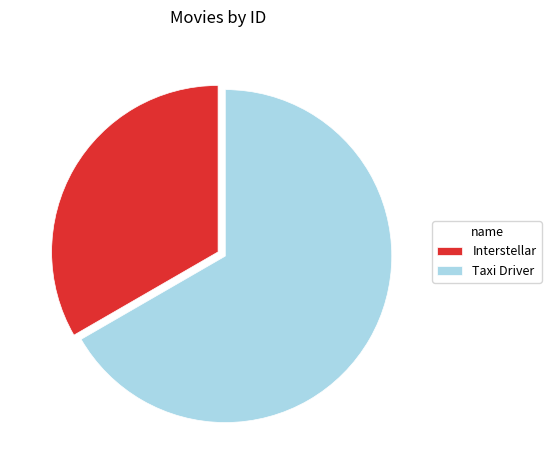

Is there a majority slice in this chart?

Yes